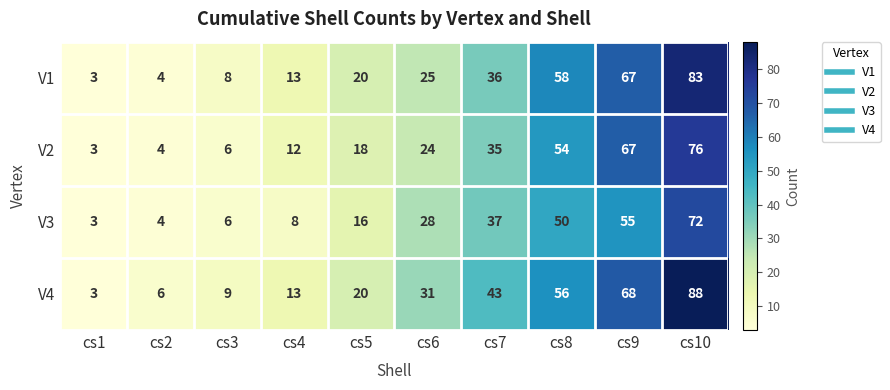

At which label is V3 closest to 37?

cs7